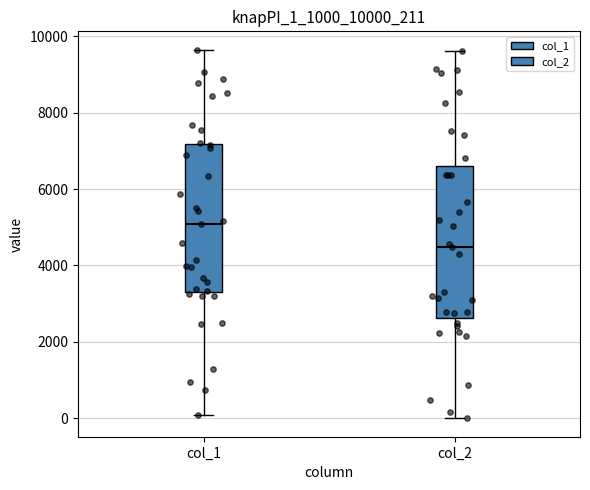

Where does the lower whisker of the box for col_1 end on the y-axis? The values are not printed on the chart, so give them approximately, as read against the axis.

0